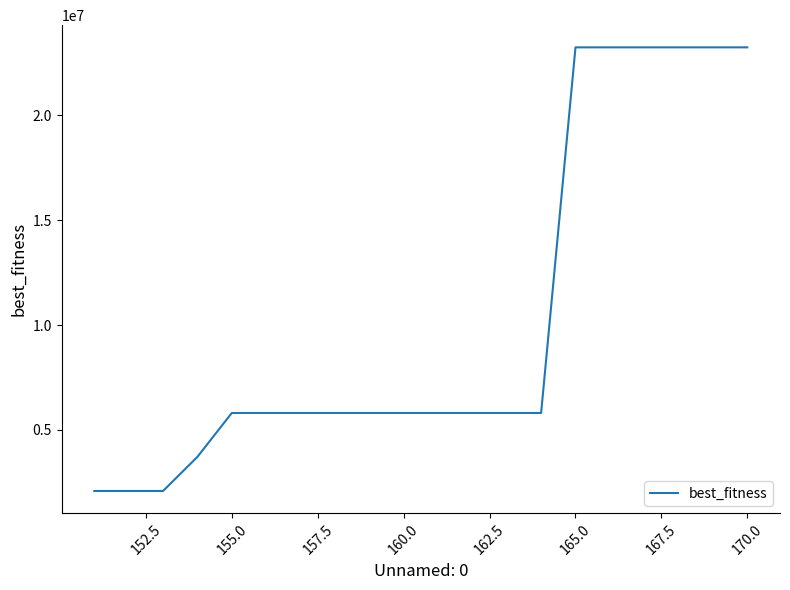

What is the smallest value displayed?

2091411.0